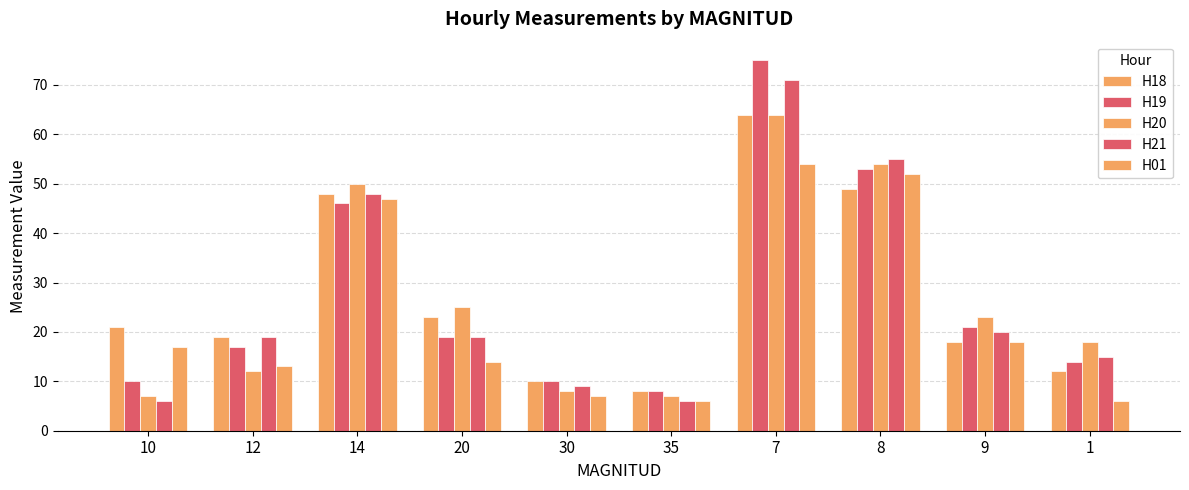

What is the label of the 10th bar from the left?

1